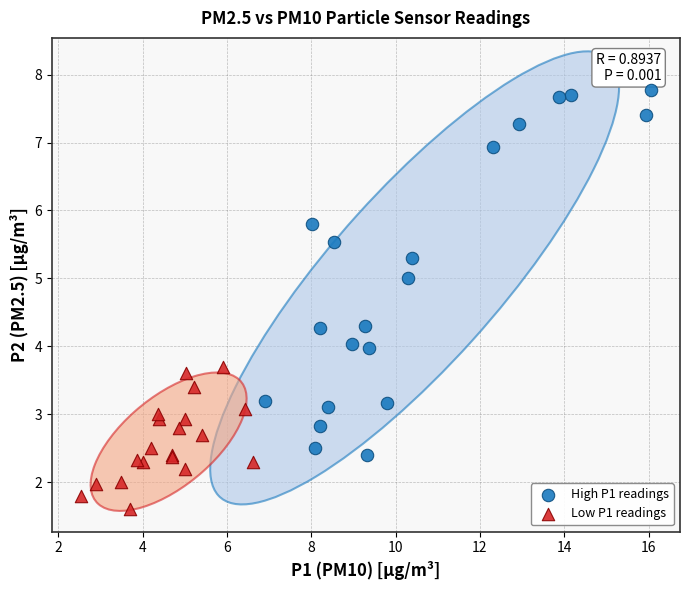

What are all the series names shown in the legend?

High P1 readings, Low P1 readings